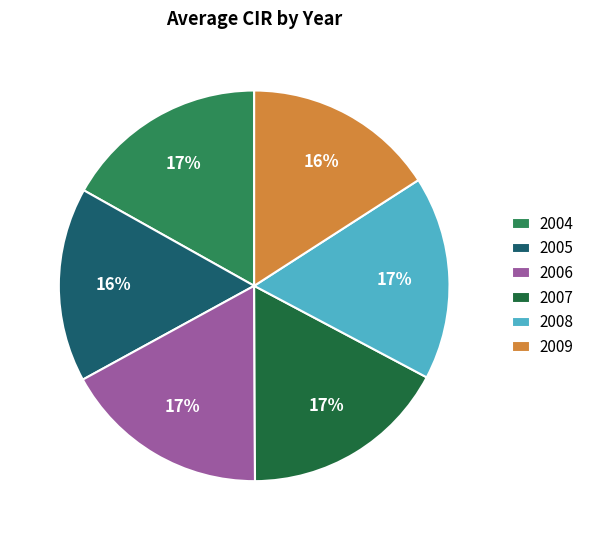

How many segments does this pie chart have?

6